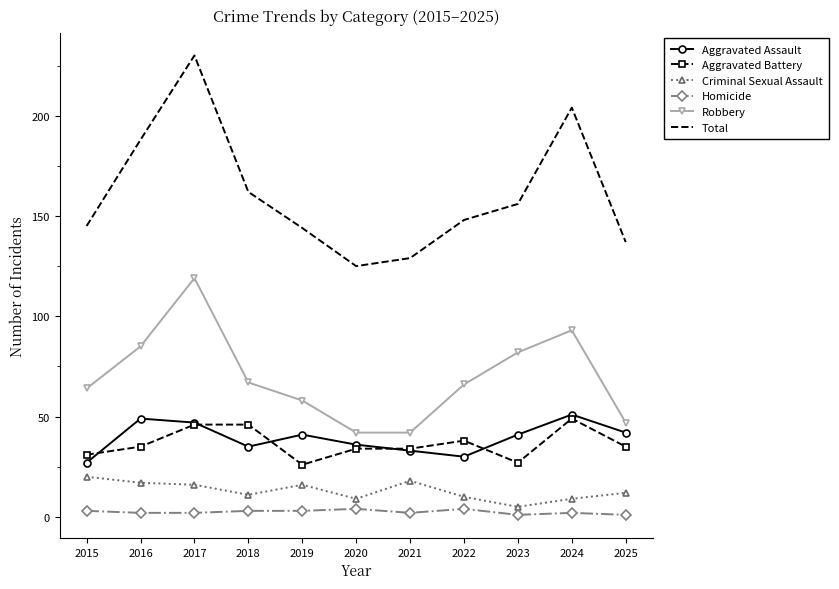

True or false: Aggravated Assault has more than 2 points higher than both neighbors.

True